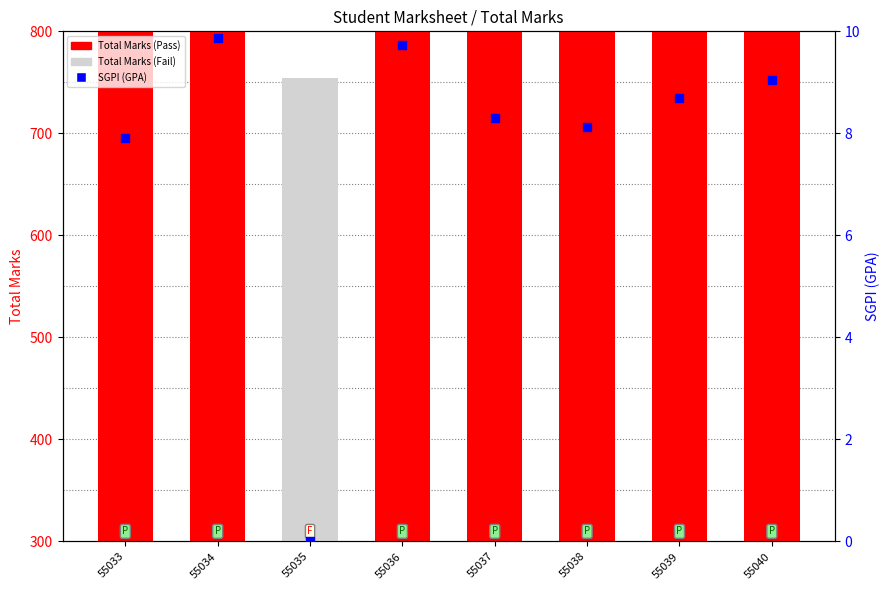

At which category is the sum across all series the highest?

55034